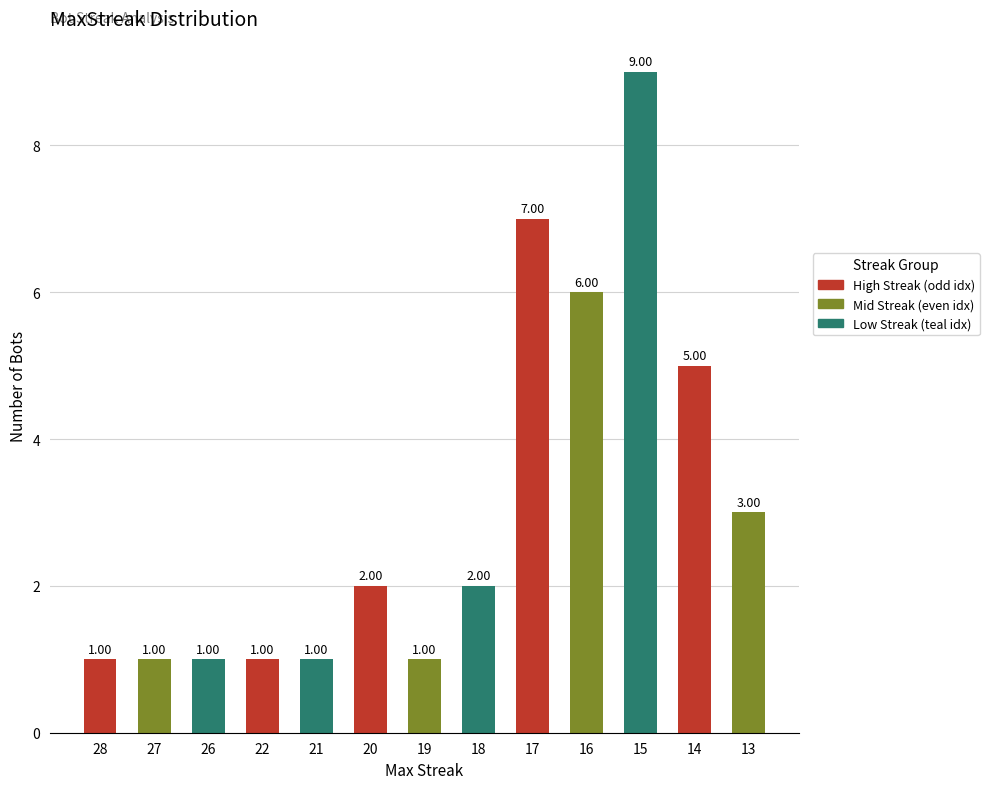

What is the minimum value shown in the chart?

1